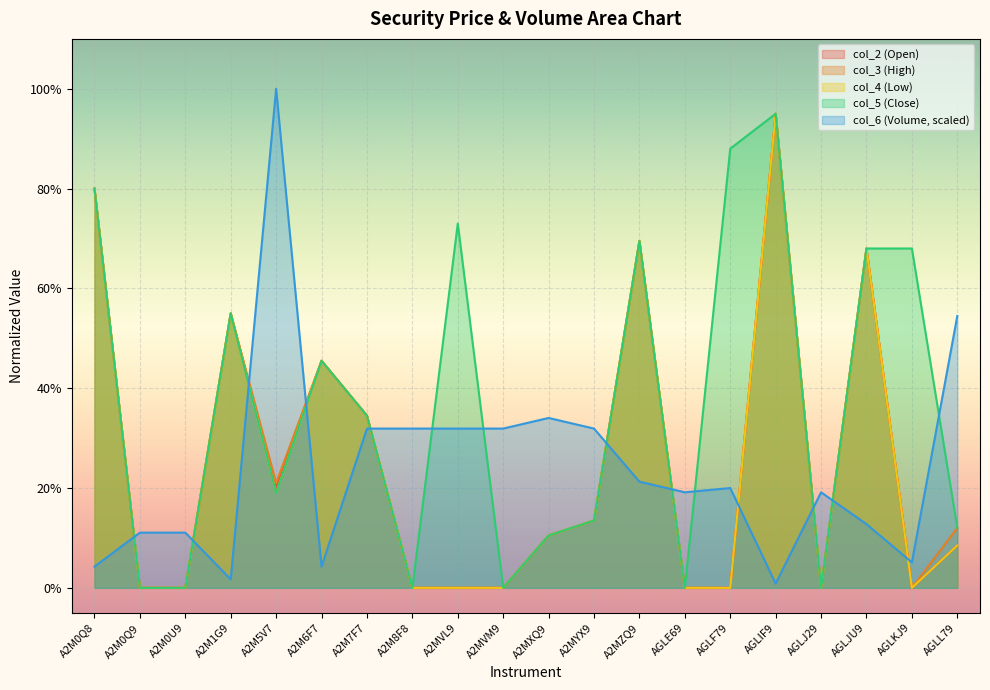

What is the label of the 14th point from the right?

A2M7F7